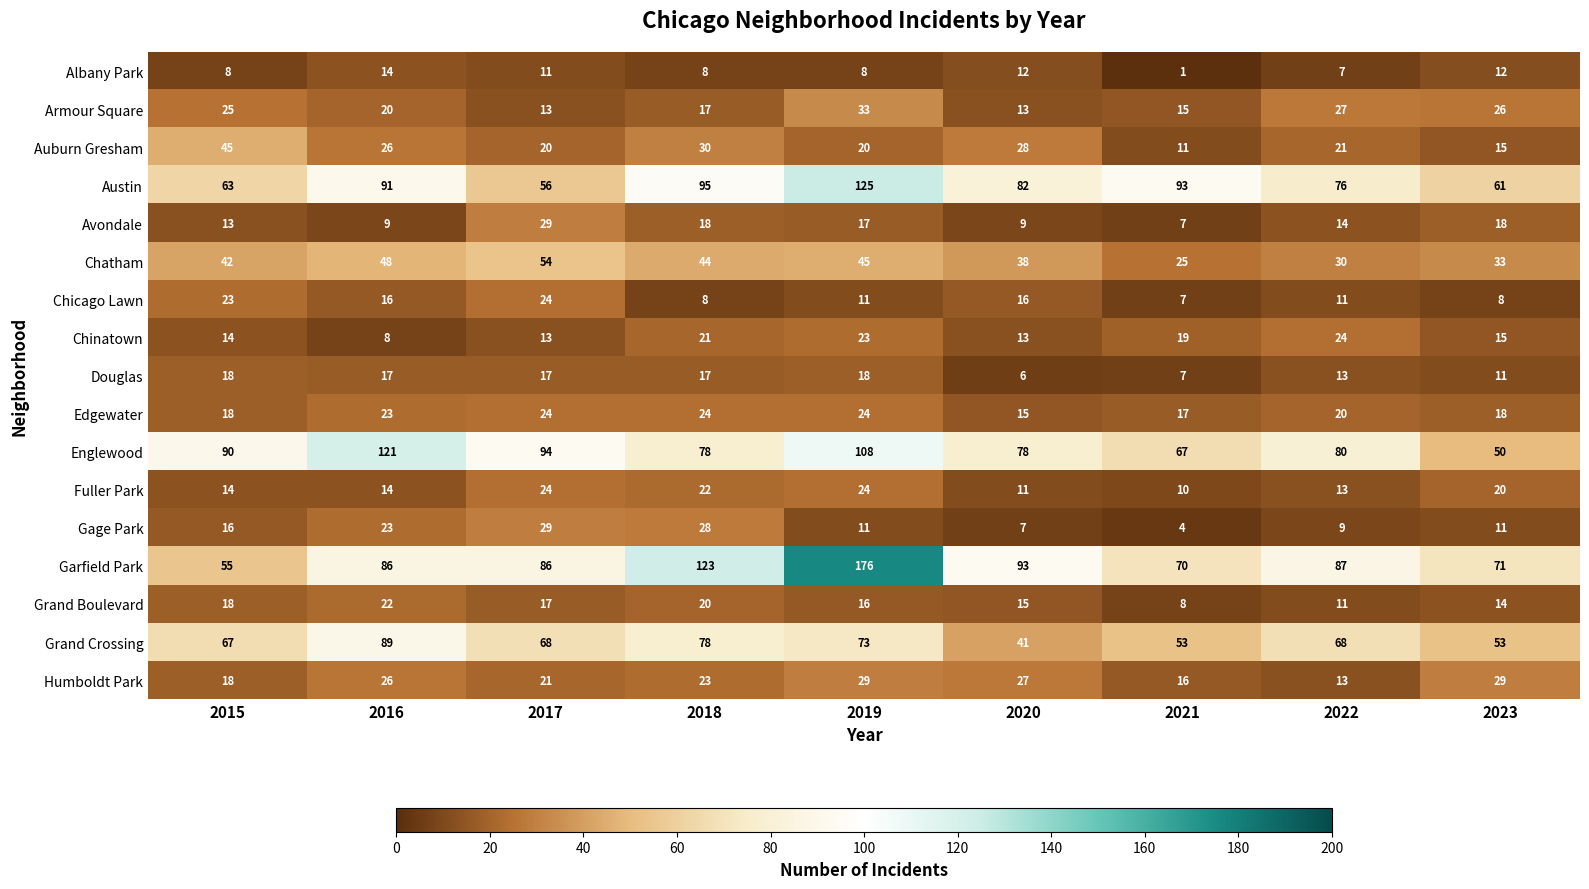

At how many categories does at least one series exceed 4?

9